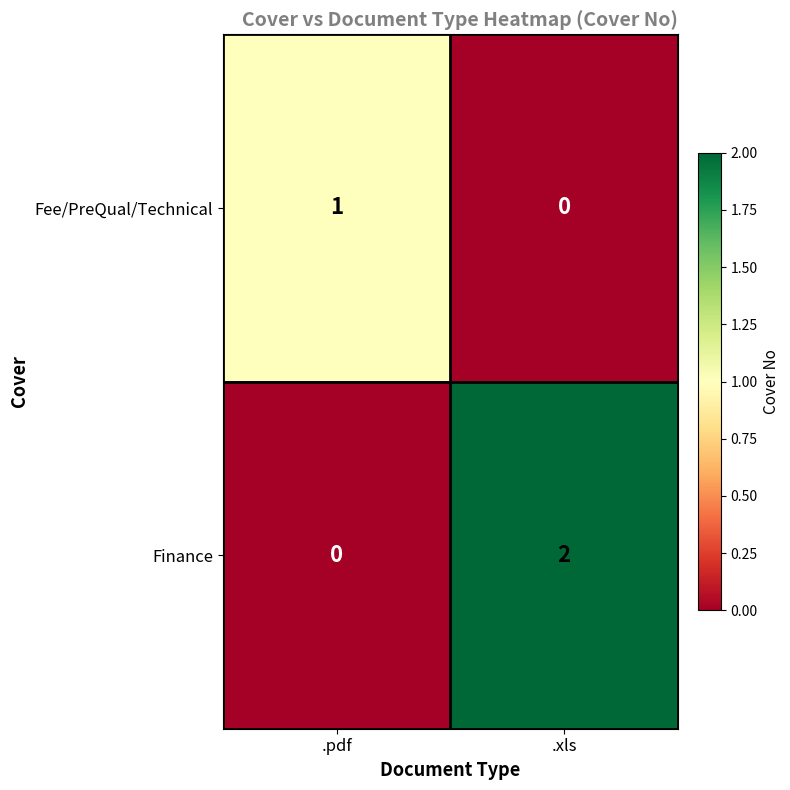

Rank the categories by Finance value from highest to lowest.

.xls, .pdf